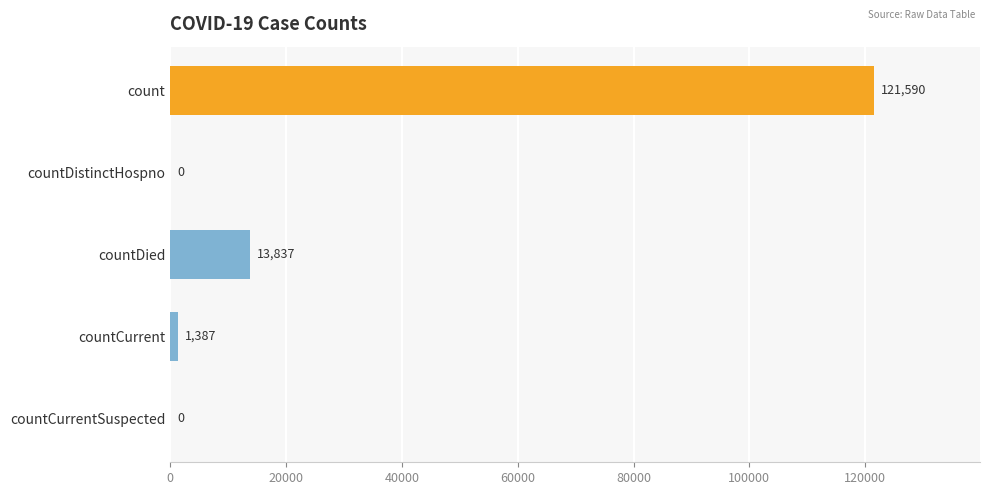

What is the approximate value at countDied?

13837